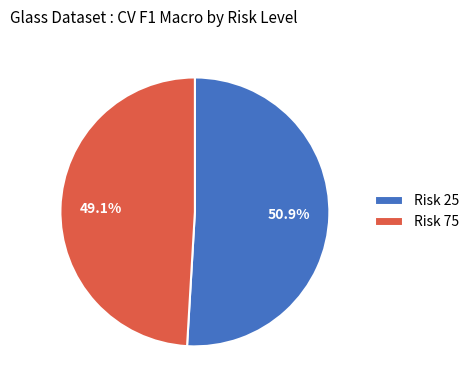

To the nearest percent, what is the difference between the largest and smallest slice percentages?

2%